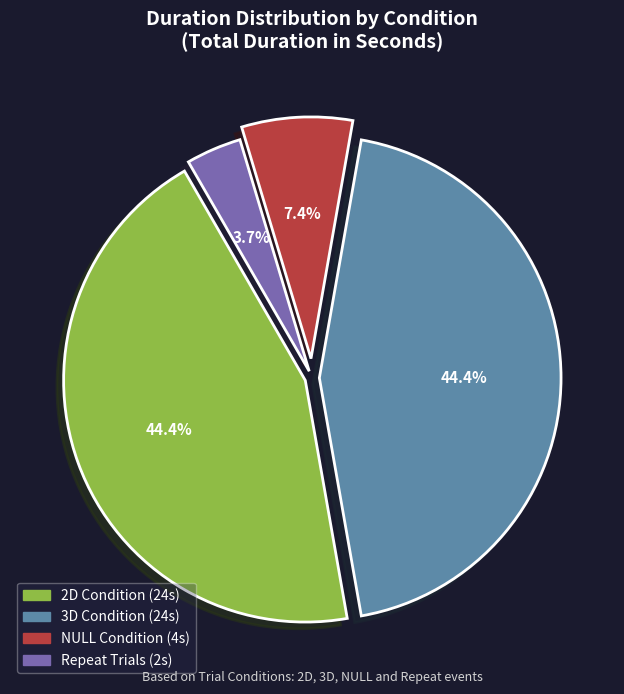

To the nearest percent, what is the difference between the 2D and Repeat slice percentages?

41%